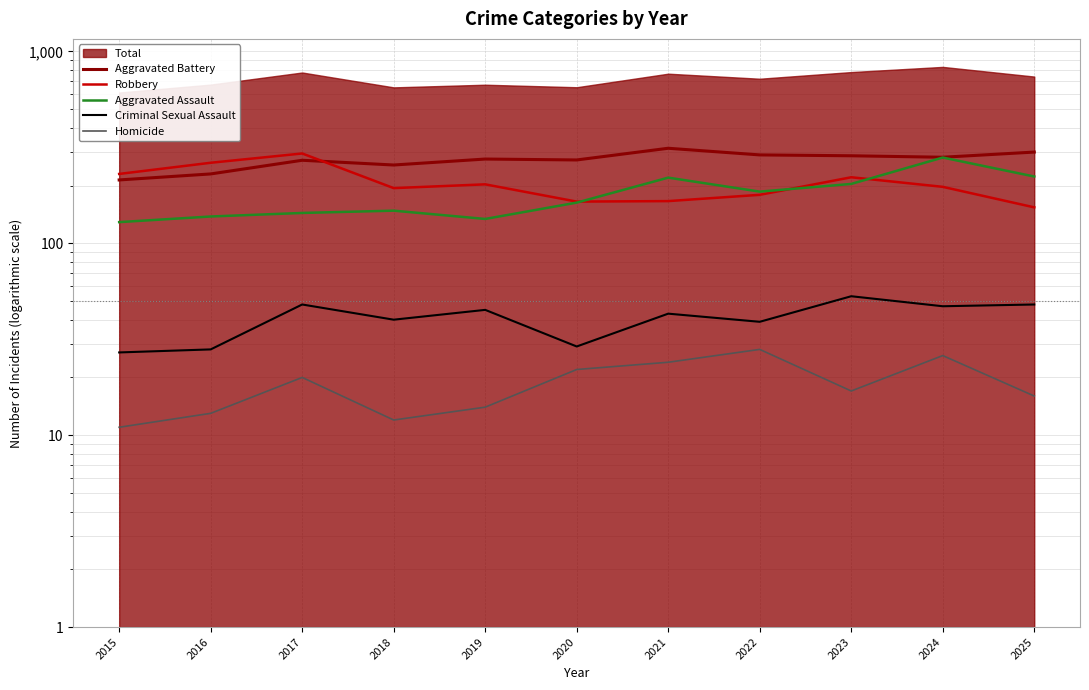

Is it true that Robbery equals 194 at 2018?

True